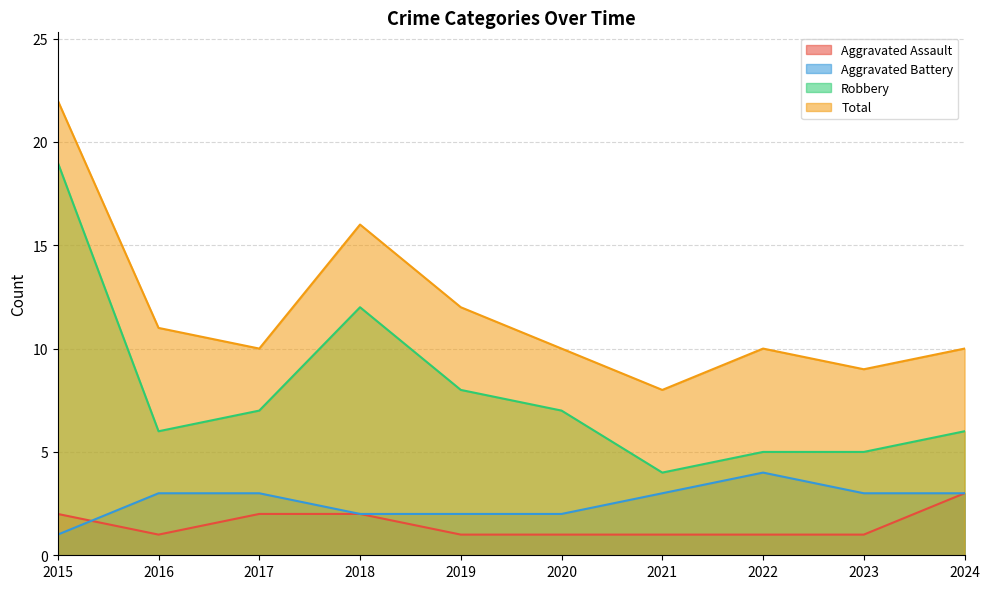

What is the minimum value shown in the chart?

1